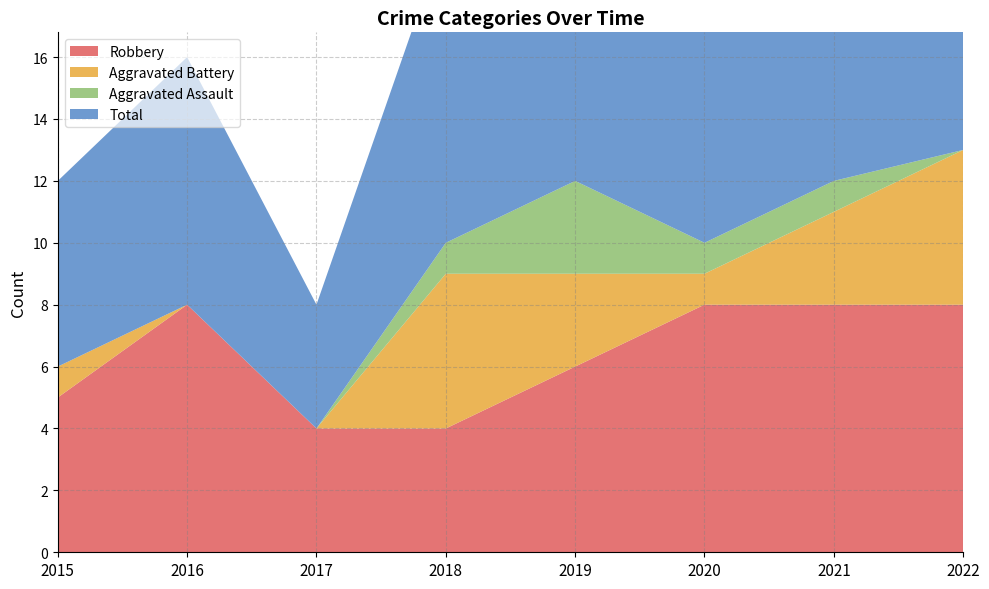

Reading right to left, transcribe all the data shown in this chart.

Robbery: 2022=8	2021=8	2020=8	2019=6	2018=4	2017=4	2016=8	2015=5
Aggravated Battery: 2022=5	2021=3	2020=1	2019=3	2018=5	2017=0	2016=0	2015=1
Aggravated Assault: 2022=0	2021=1	2020=1	2019=3	2018=1	2017=0	2016=0	2015=0
Total: 2022=14	2021=12	2020=10	2019=13	2018=10	2017=4	2016=8	2015=6